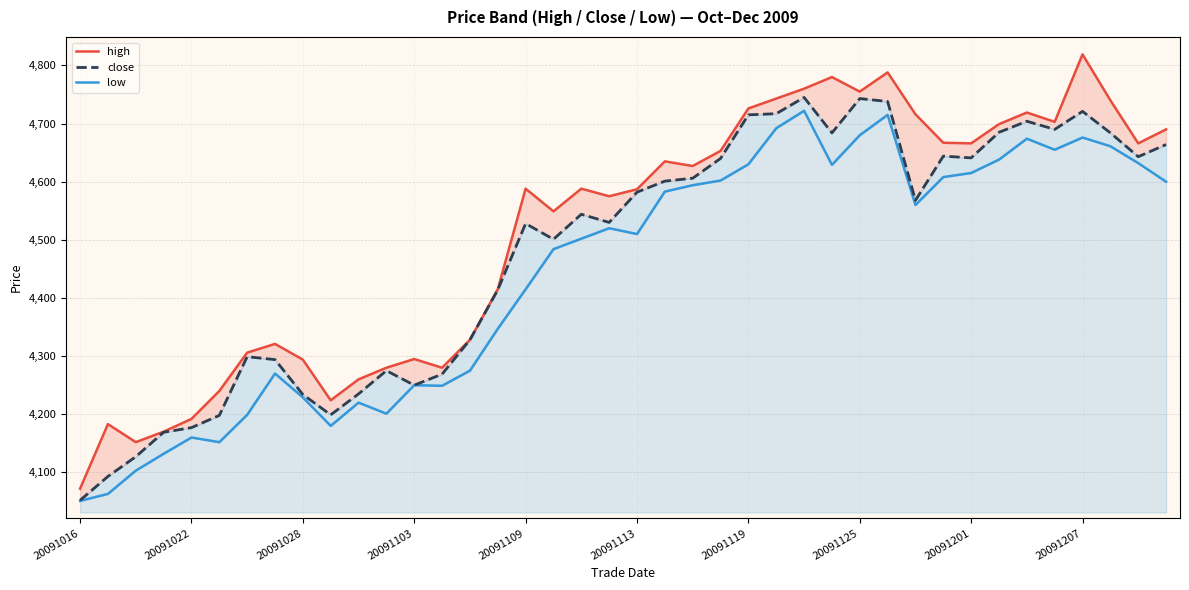

Reading left to right, extract all data points from this chart.

high: 4072	4183	4152	4170	4192	4240	4306	4321	4294	4224	4260	4280	4295	4280	4328	4415	4588	4549	4588	4575	4587	4635	4627	4653	4726	4743	4760	4780	4755	4788	4716	4667	4666	4699	4719	4703	4819	4740	4666	4690
close: 4052	4093	4127	4169	4177	4198	4299	4294	4234	4199	4235	4275	4250	4269	4328	4414	4528	4501	4544	4530	4582	4601	4606	4640	4715	4717	4745	4684	4743	4738	4568	4644	4641	4685	4704	4690	4721	4684	4643	4664
low: 4051	4063	4103	4132	4160	4152	4199	4270	4229	4180	4220	4201	4250	4249	4275	4347	4415	4484	4502	4520	4510	4583	4594	4602	4630	4692	4722	4629	4680	4715	4560	4608	4615	4638	4674	4655	4676	4661	4632	4600